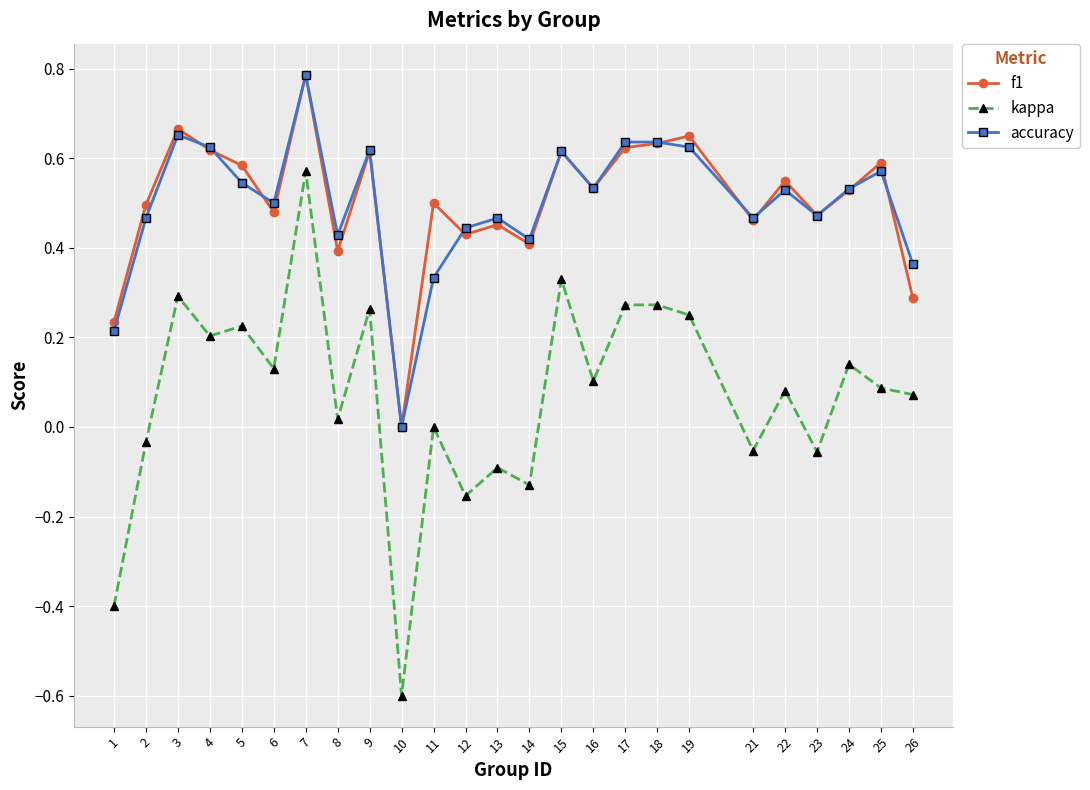

Is it true that f1 equals 0.8 at 5?

False